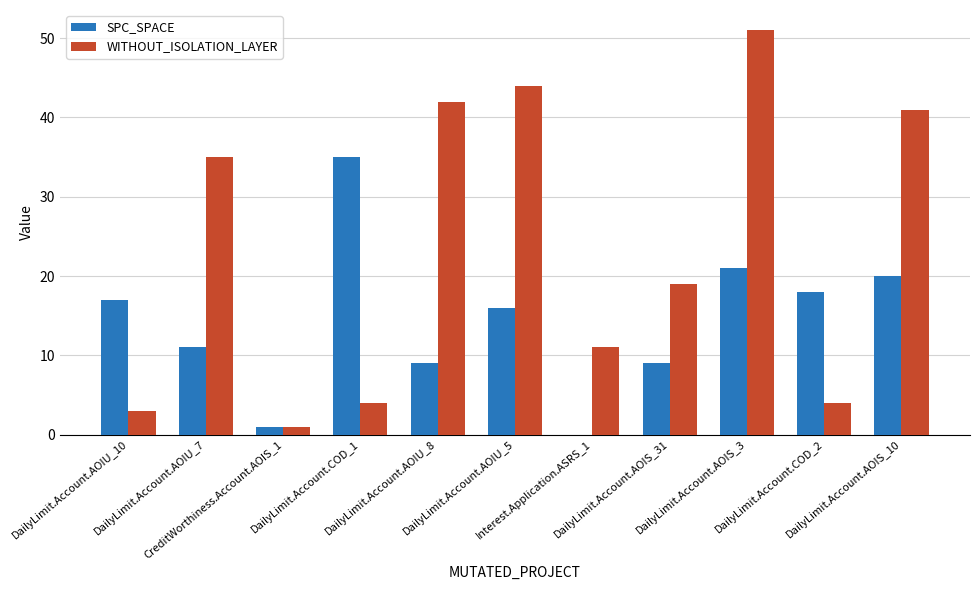

What is the average value of the WITHOUT_ISOLATION_LAYER series?

23